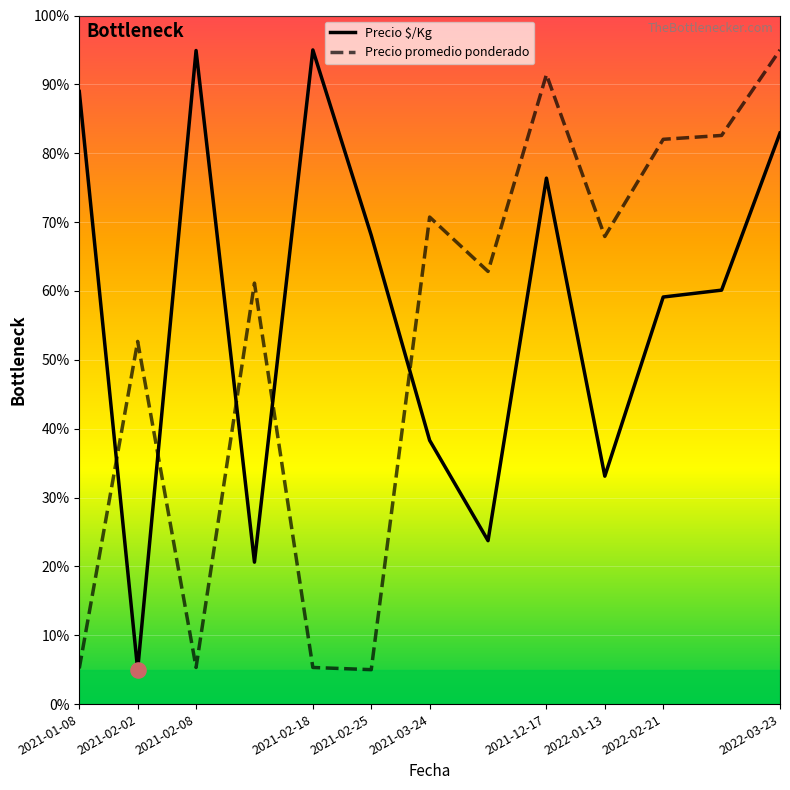

Which series has the largest total across all categories?

Precio $/Kg